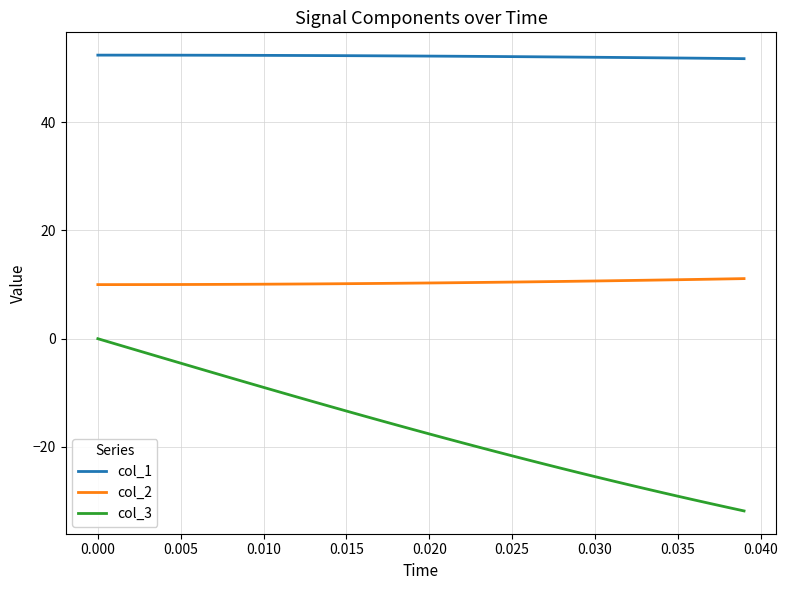

Which series has the largest range (max minus min)?

col_3